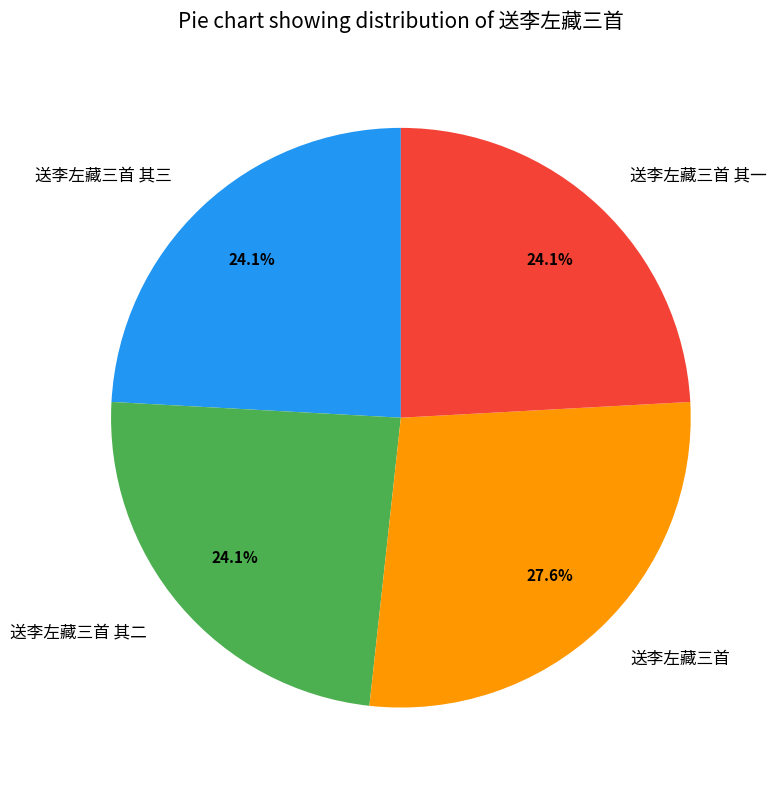

Which slice is the largest?

送李左藏三首